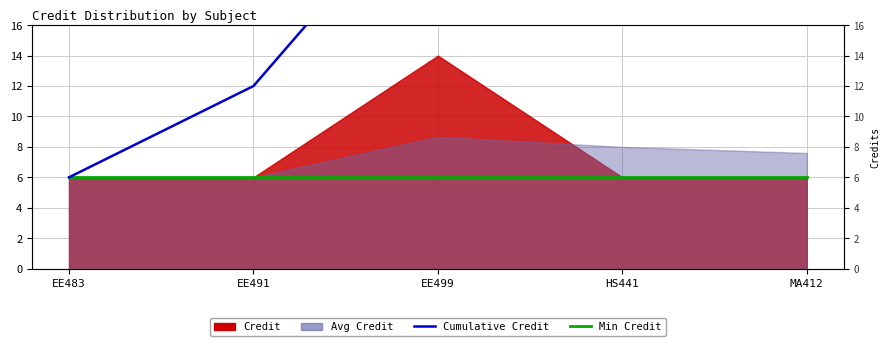

True or false: Cumulative Credit has a value of 37 at EE499.

False